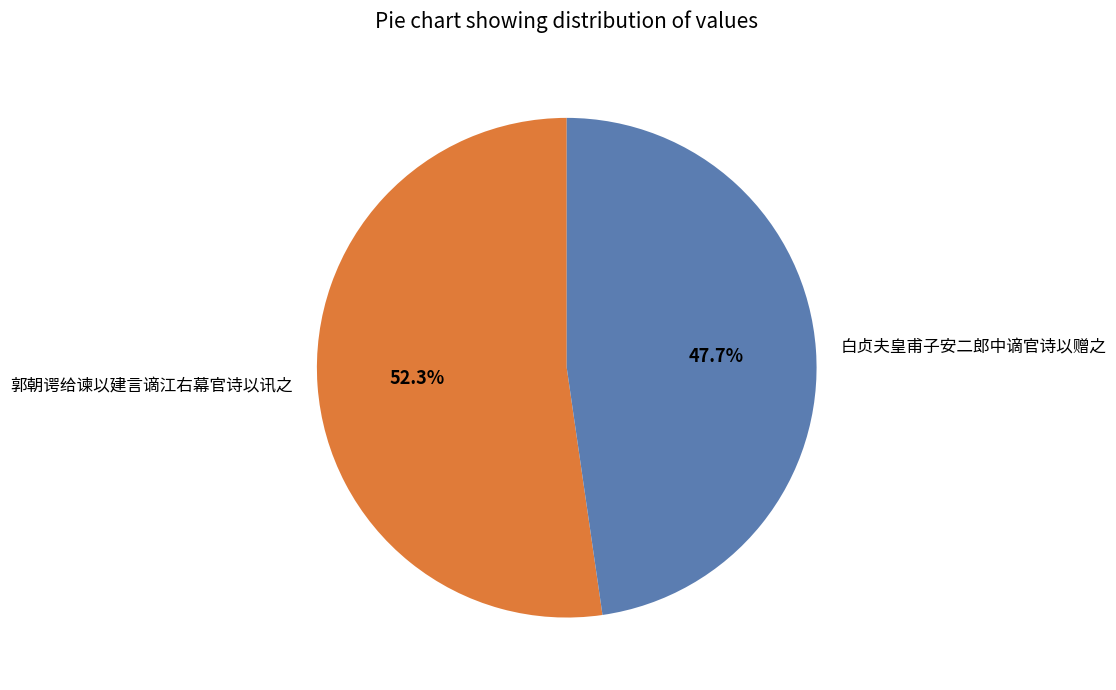

How many segments does this pie chart have?

2